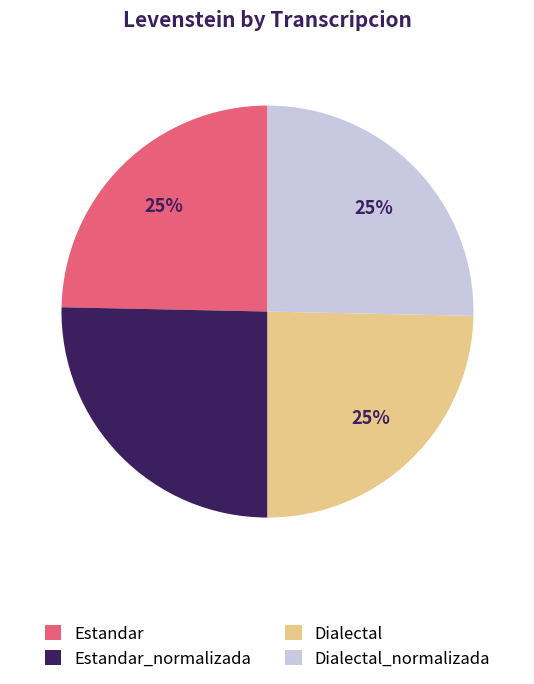

To the nearest percent, what portion does Dialectal_normalizada represent?

25%